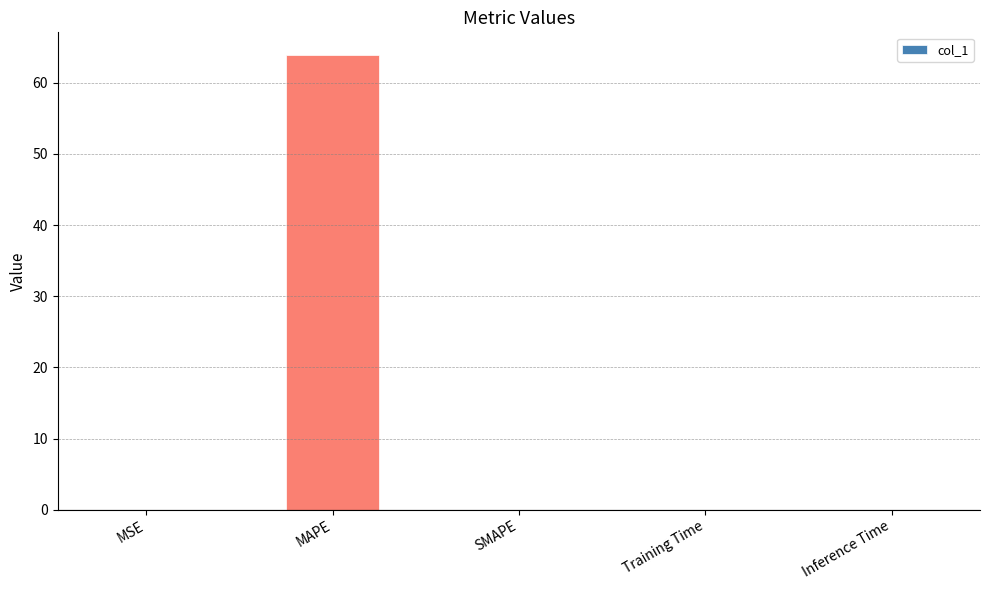

Are the bars grouped side by side (vs. stacked)?

No